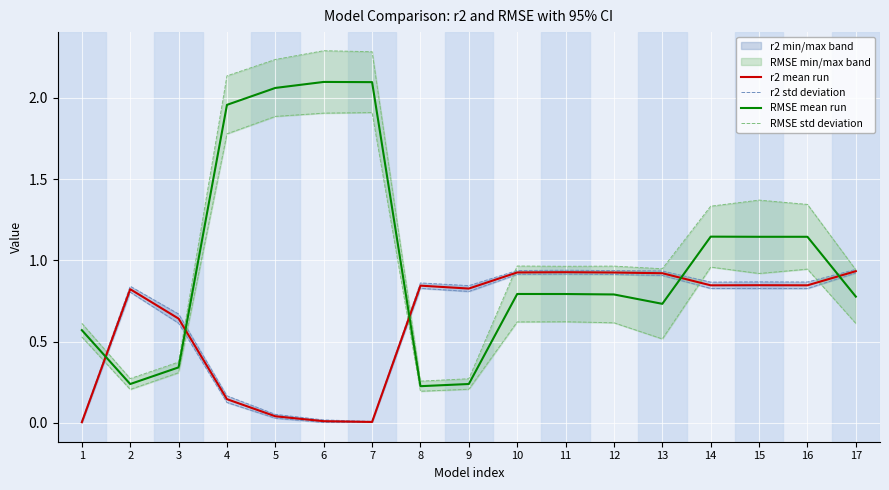

Reading right to left, list all the values displayed in this chart.

r2 mean run: 17=0.9	16=0.8	15=0.8	14=0.8	13=0.9	12=0.9	11=0.9	10=0.9	9=0.8	8=0.8	7=0.0	6=0.0	5=0.0	4=0.1	3=0.6	2=0.8	1=0.0
r2 std deviation: 17=0.9	16=0.9	15=0.9	14=0.9	13=0.9	12=0.9	11=0.9	10=0.9	9=0.8	8=0.9	7=0.0	6=0.0	5=0.1	4=0.2	3=0.7	2=0.8	1=0.0
RMSE mean run: 17=0.8	16=1.1	15=1.1	14=1.1	13=0.7	12=0.8	11=0.8	10=0.8	9=0.2	8=0.2	7=2.1	6=2.1	5=2.1	4=2.0	3=0.3	2=0.2	1=0.6
RMSE std deviation: 17=0.9	16=1.3	15=1.4	14=1.3	13=0.9	12=1.0	11=1.0	10=1.0	9=0.3	8=0.3	7=2.3	6=2.3	5=2.2	4=2.1	3=0.4	2=0.3	1=0.6